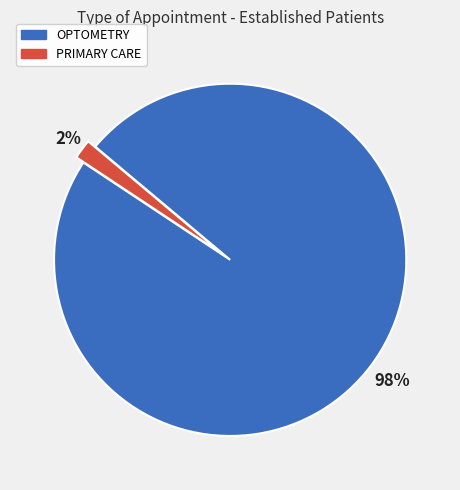

To the nearest percent, what portion does OPTOMETRY represent?

98%